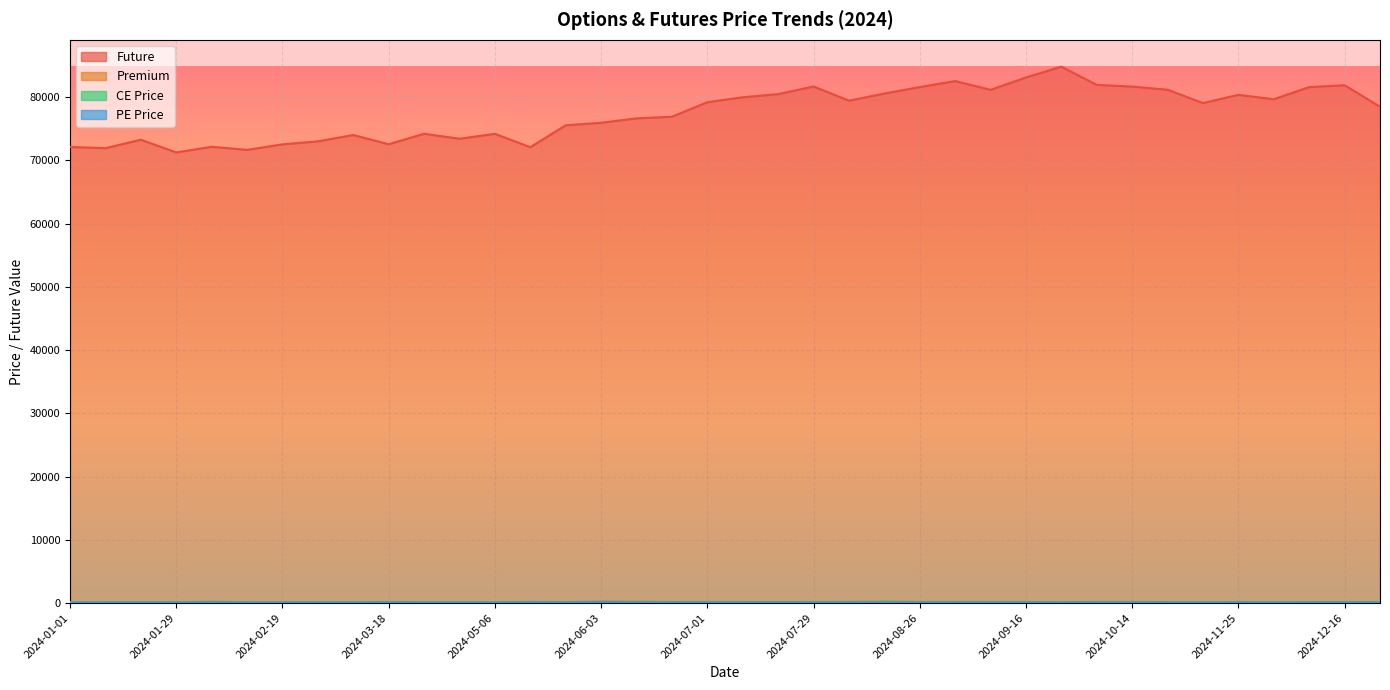

What is the maximum value shown in the chart?

84802.5